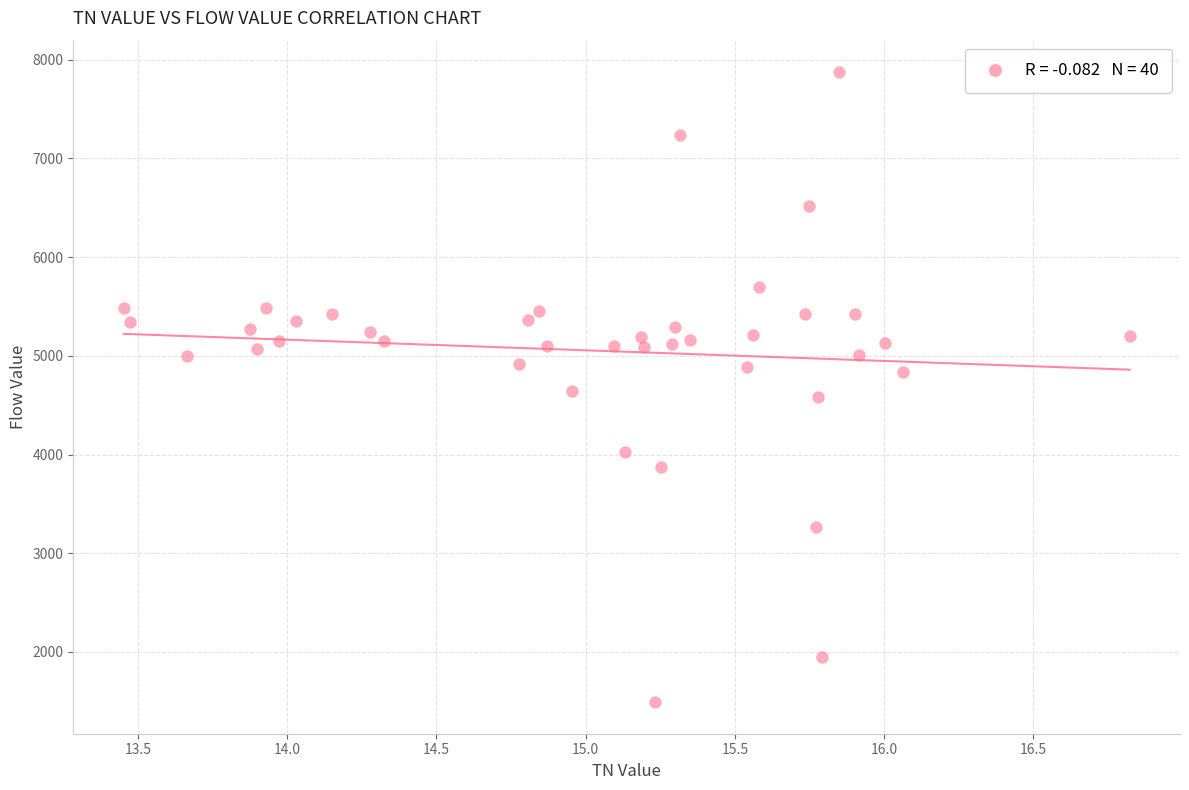

What is the range of Y values (max minus min)?

6382.0